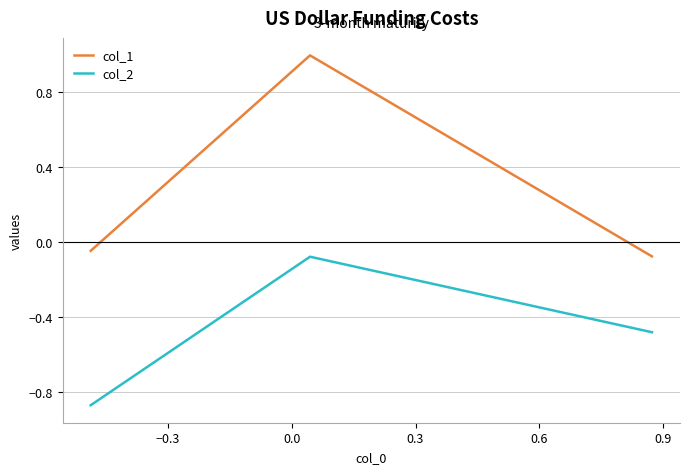

Which series has the largest total across all categories?

col_1